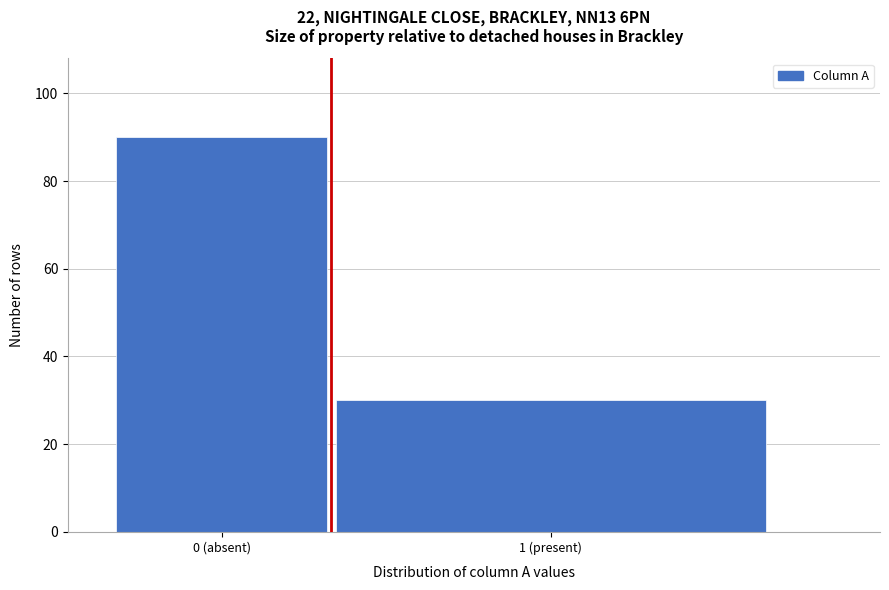

Reading right to left, list all the values displayed in this chart.

30	90